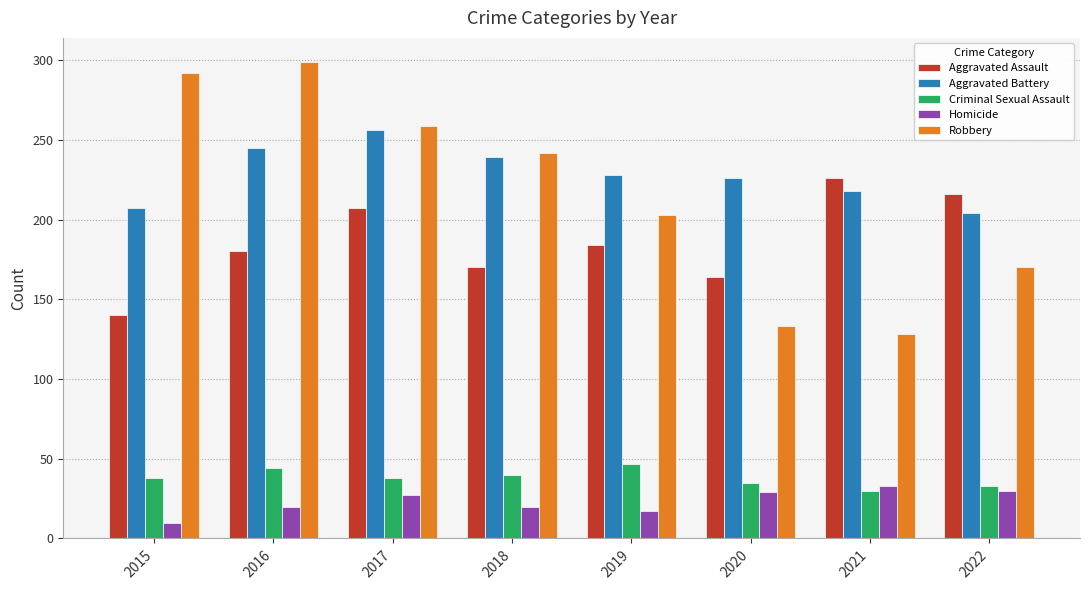

Which series has the largest total across all categories?

Aggravated Battery